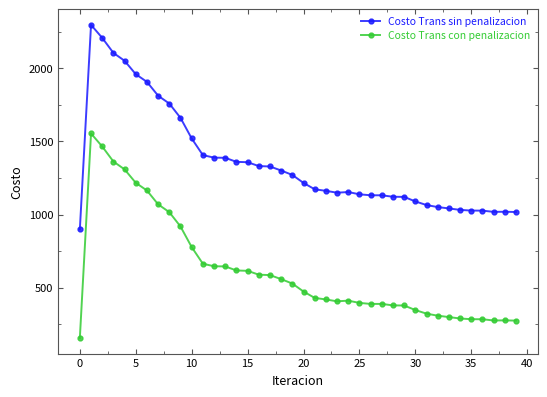

What is the value of the Costo Trans sin penalizacion point at the 3rd from the left?

2208.9